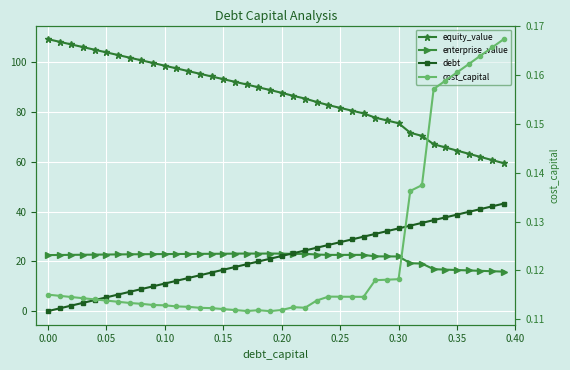

What are all the series names shown in the legend?

equity_value, enterprise_value, debt, cost_capital